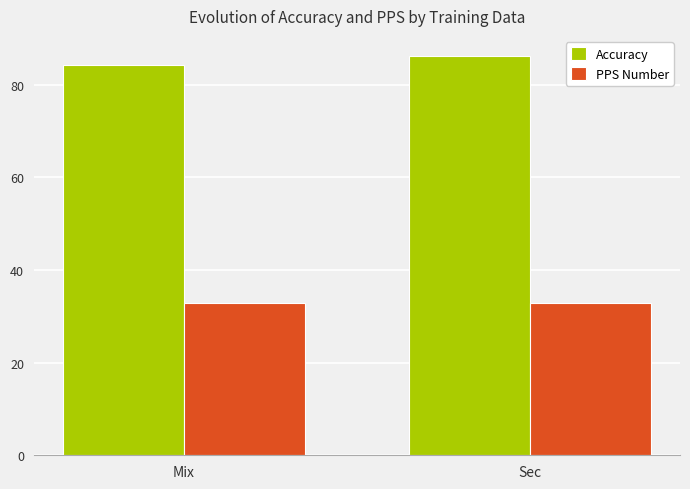

At which category is the sum across all series the highest?

Sec